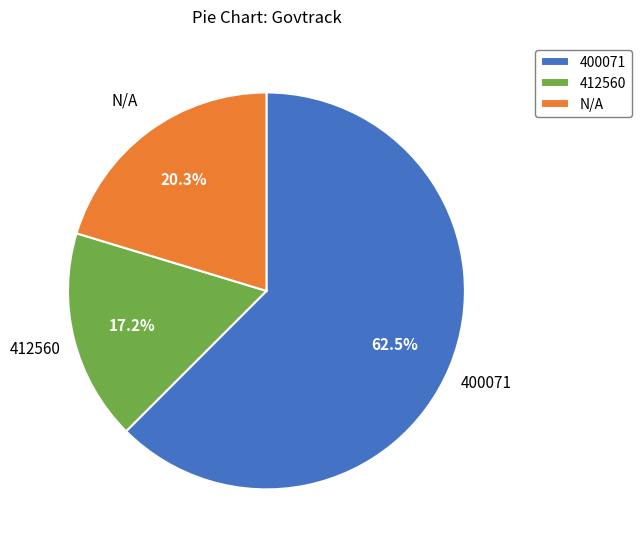

Count the number of slices in the pie.

3